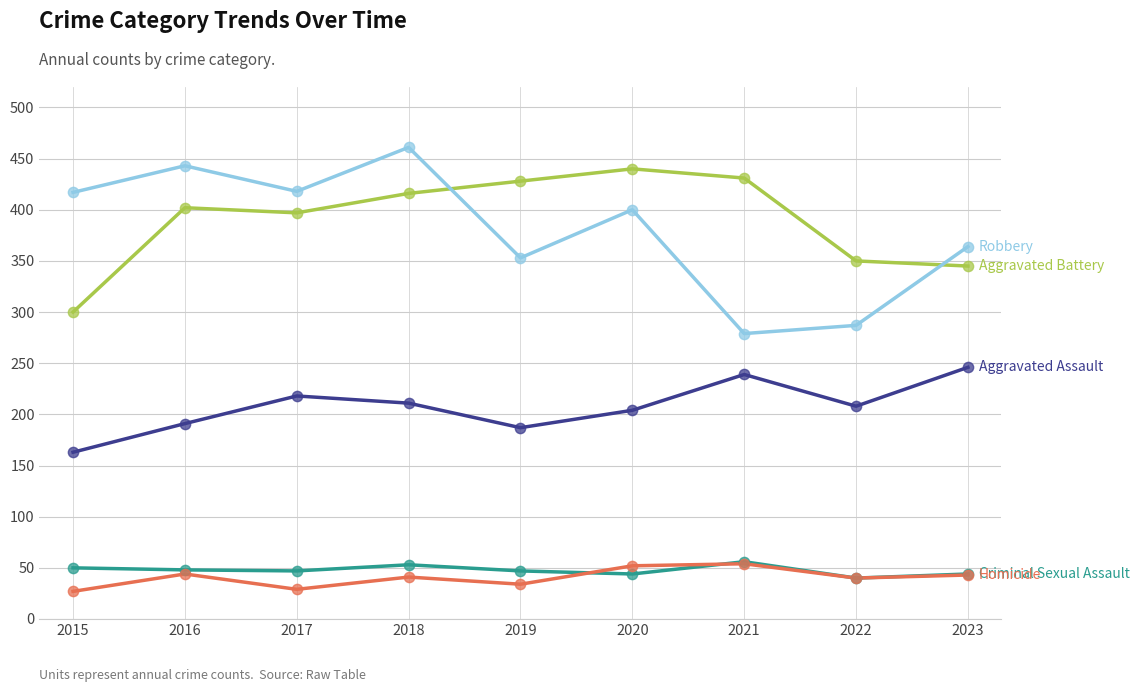

What is the total value across all series at 2015?

957